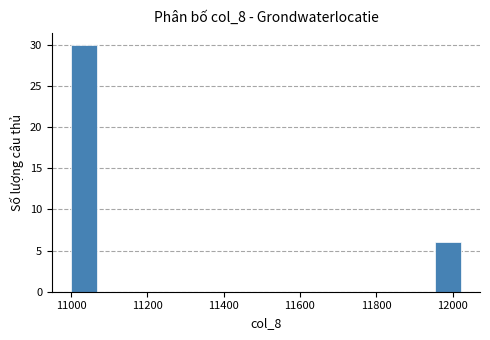

Read against the x-axis, roughly where is the centre of the tallest bar?

11040